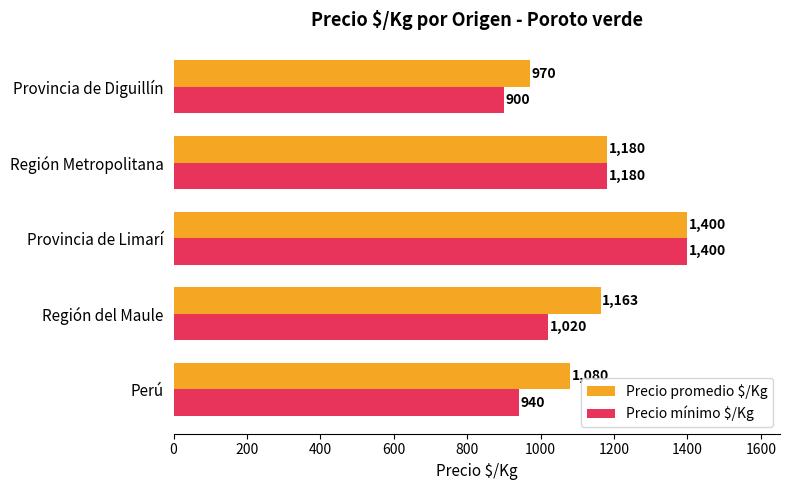

What is the minimum value for Precio mínimo $/Kg?

900